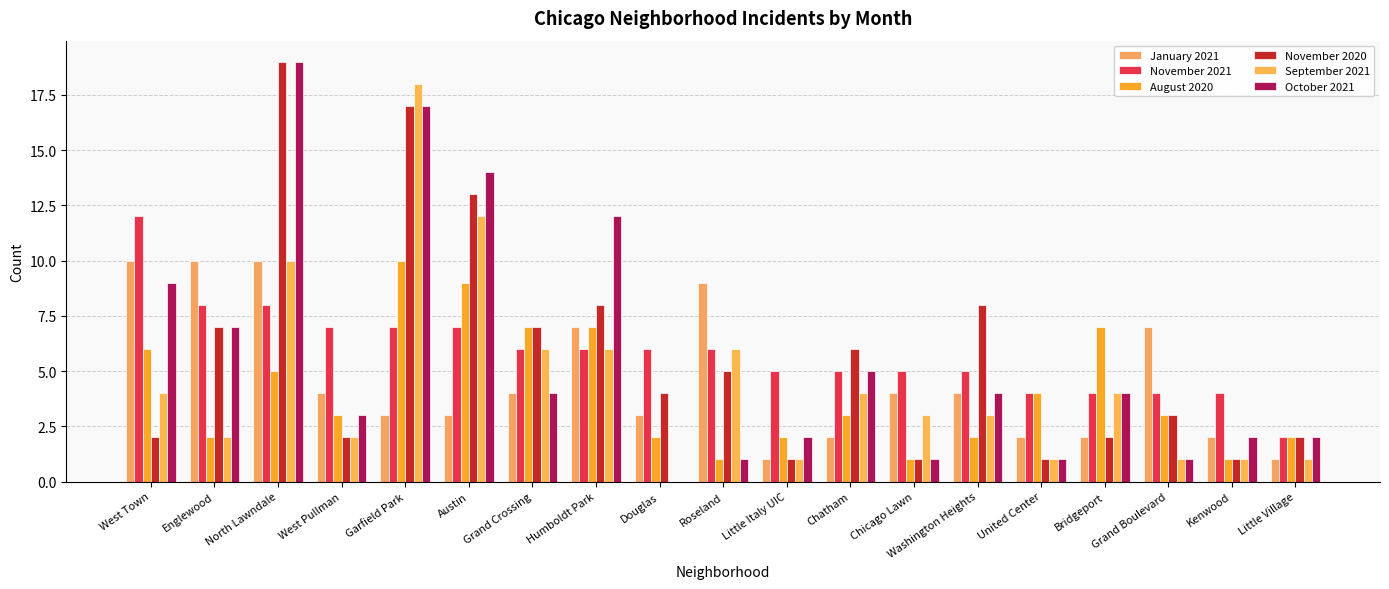

Reading left to right, list all the values displayed in this chart.

January 2021: West Town=10	Englewood=10	North Lawndale=10	West Pullman=4	Garfield Park=3	Austin=3	Grand Crossing=4	Humboldt Park=7	Douglas=3	Roseland=9	Little Italy UIC=1	Chatham=2	Chicago Lawn=4	Washington Heights=4	United Center=2	Bridgeport=2	Grand Boulevard=7	Kenwood=2	Little Village=1
November 2021: West Town=12	Englewood=8	North Lawndale=8	West Pullman=7	Garfield Park=7	Austin=7	Grand Crossing=6	Humboldt Park=6	Douglas=6	Roseland=6	Little Italy UIC=5	Chatham=5	Chicago Lawn=5	Washington Heights=5	United Center=4	Bridgeport=4	Grand Boulevard=4	Kenwood=4	Little Village=2
August 2020: West Town=6	Englewood=2	North Lawndale=5	West Pullman=3	Garfield Park=10	Austin=9	Grand Crossing=7	Humboldt Park=7	Douglas=2	Roseland=1	Little Italy UIC=2	Chatham=3	Chicago Lawn=1	Washington Heights=2	United Center=4	Bridgeport=7	Grand Boulevard=3	Kenwood=1	Little Village=2
November 2020: West Town=2	Englewood=7	North Lawndale=19	West Pullman=2	Garfield Park=17	Austin=13	Grand Crossing=7	Humboldt Park=8	Douglas=4	Roseland=5	Little Italy UIC=1	Chatham=6	Chicago Lawn=1	Washington Heights=8	United Center=1	Bridgeport=2	Grand Boulevard=3	Kenwood=1	Little Village=2
September 2021: West Town=4	Englewood=2	North Lawndale=10	West Pullman=2	Garfield Park=18	Austin=12	Grand Crossing=6	Humboldt Park=6	Douglas=0	Roseland=6	Little Italy UIC=1	Chatham=4	Chicago Lawn=3	Washington Heights=3	United Center=1	Bridgeport=4	Grand Boulevard=1	Kenwood=1	Little Village=1
October 2021: West Town=9	Englewood=7	North Lawndale=19	West Pullman=3	Garfield Park=17	Austin=14	Grand Crossing=4	Humboldt Park=12	Douglas=0	Roseland=1	Little Italy UIC=2	Chatham=5	Chicago Lawn=1	Washington Heights=4	United Center=1	Bridgeport=4	Grand Boulevard=1	Kenwood=2	Little Village=2